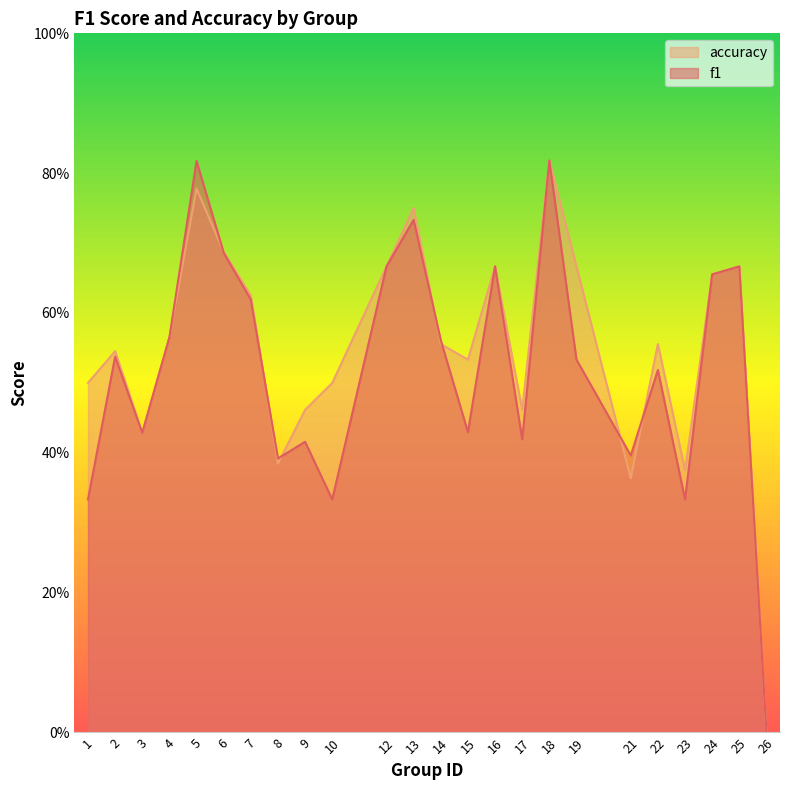

Between 1 and 6, which series saw the biggest shift?

f1